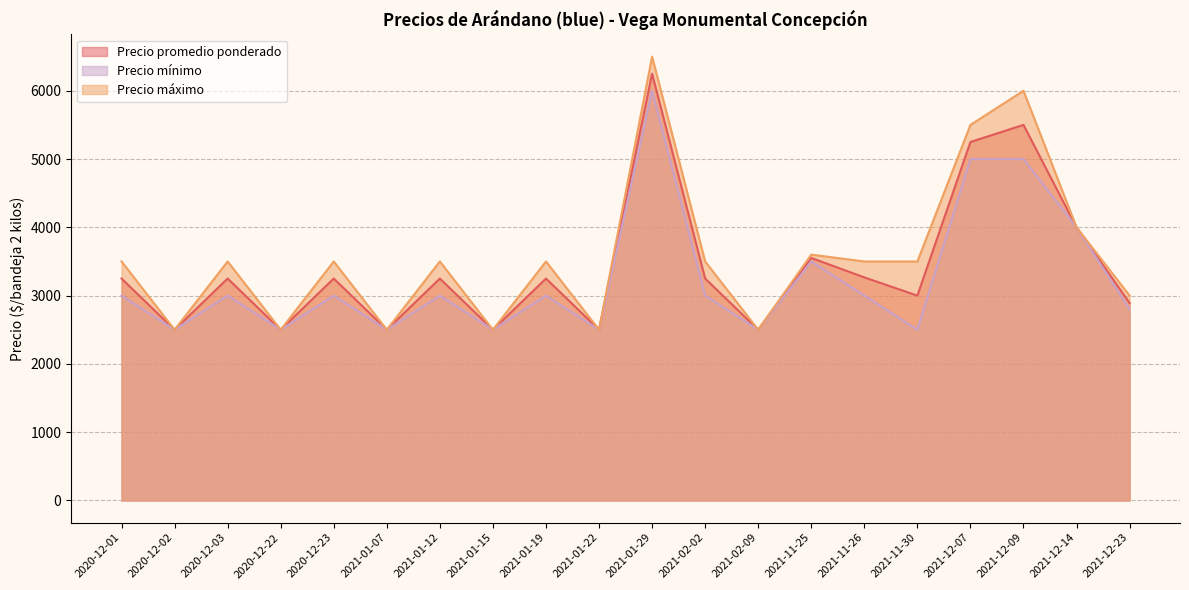

The Precio promedio ponderado series shows 3552 at 2021-11-25. True or false?

True